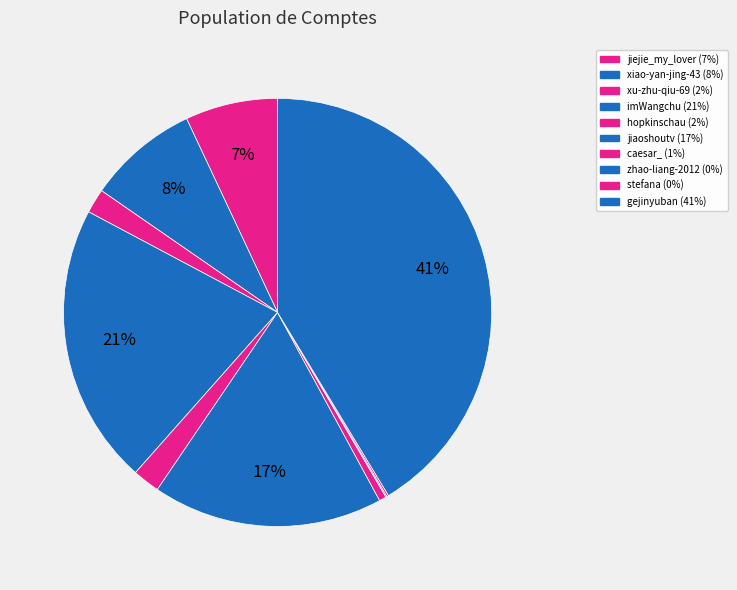

To the nearest percent, what is the difference between the largest and smallest slice percentages?

41%